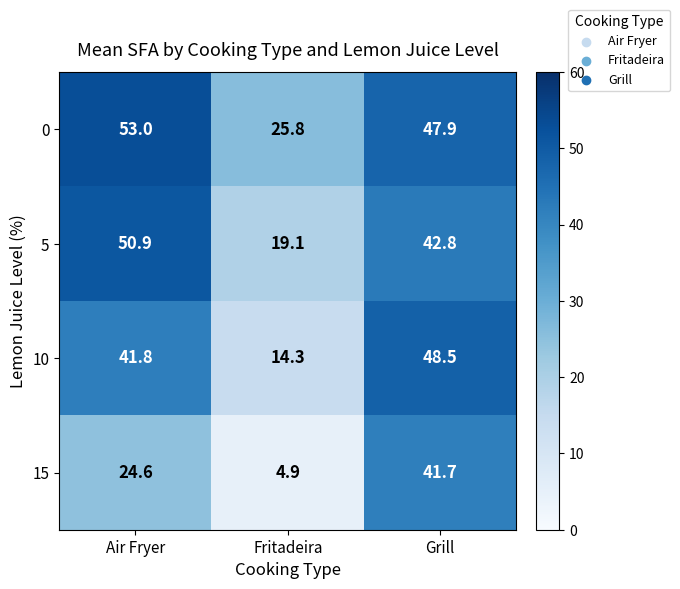

What is the difference between the highest and lowest values at Air Fryer?

28.4